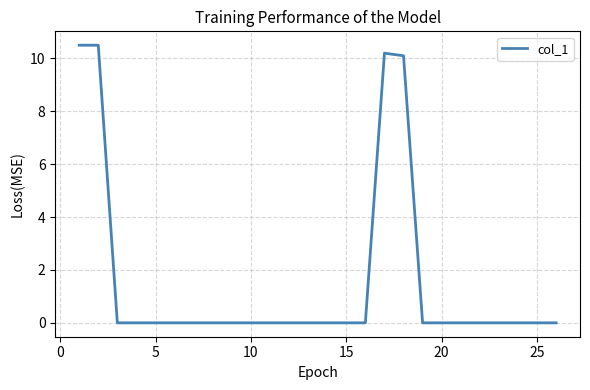

True or false: the data has more than 0 interior local peaks.

True